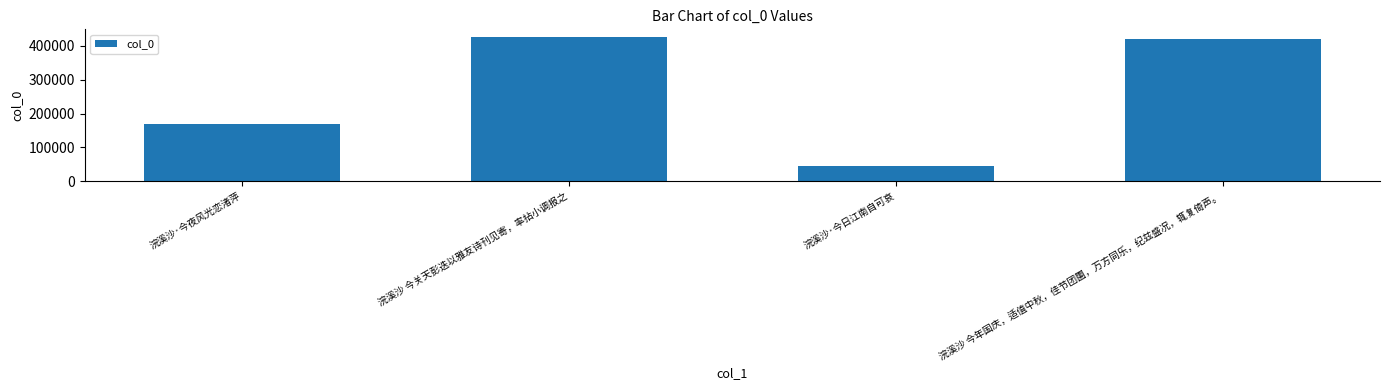

What is the difference between the values at 浣溪沙 今年国庆，适值中秋，佳节团圞，万方同乐，纪兹盛况，辄复倚声。 and 浣溪沙 今关天彭迭以雅友诗刊见寄，率拈小调报之?

6212